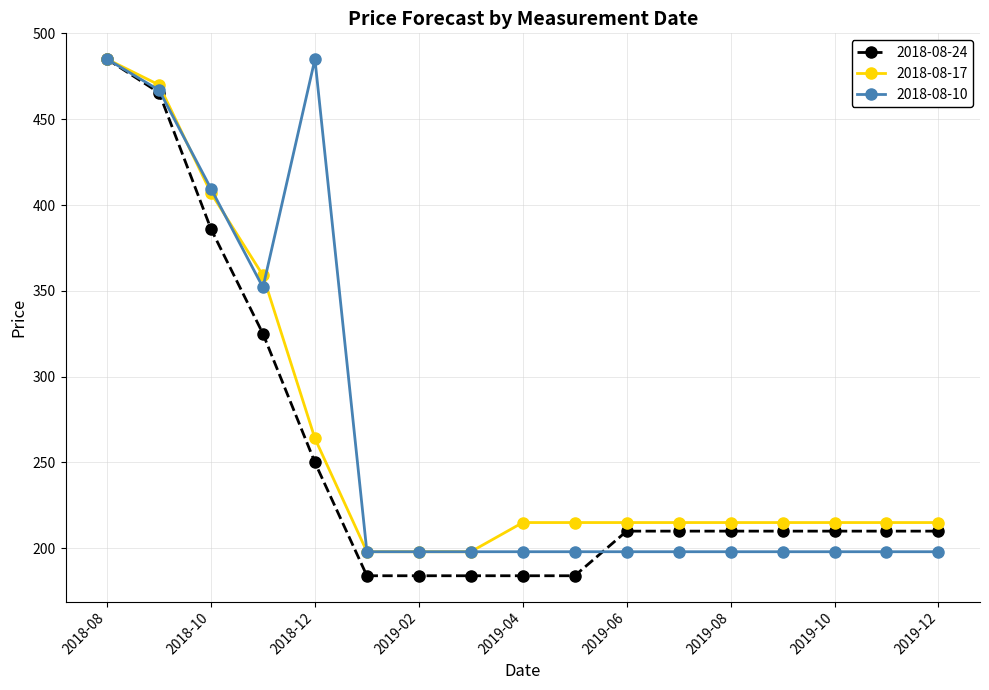

What is the value of the 2018-08-24 point at the 4th from the left?

325.0